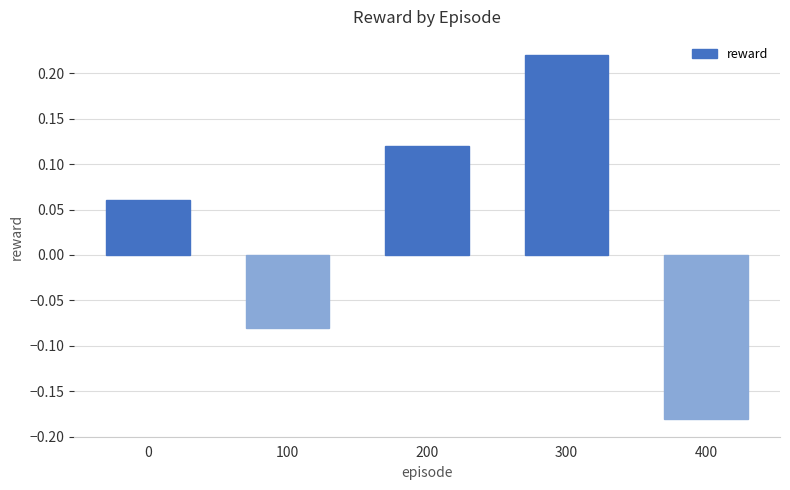

At which category does the chart reach its minimum across all series?

400